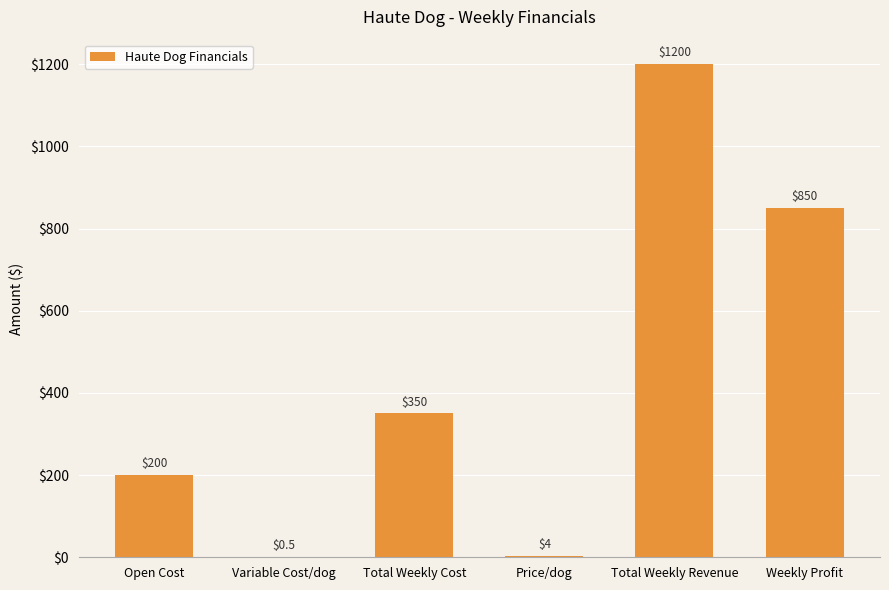

Read the value at Open Cost.

200.0